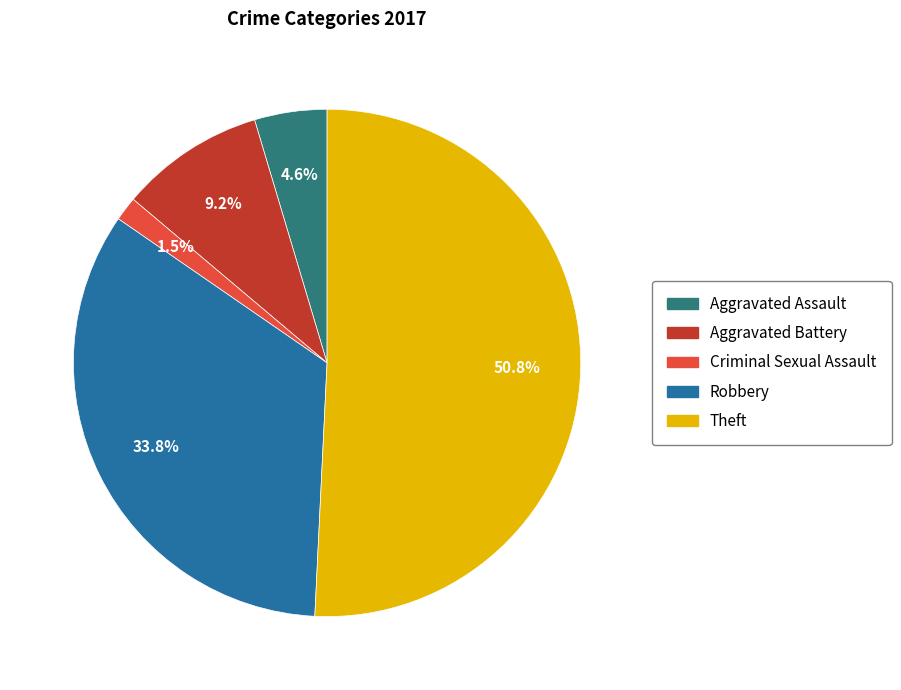

Does any single category account for the majority?

Yes